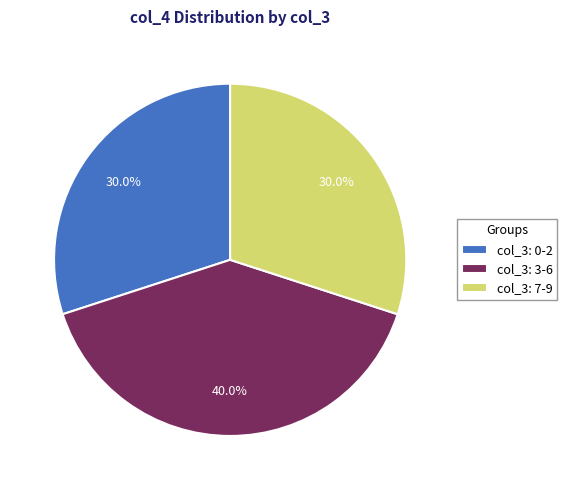

Is there a majority slice in this chart?

No